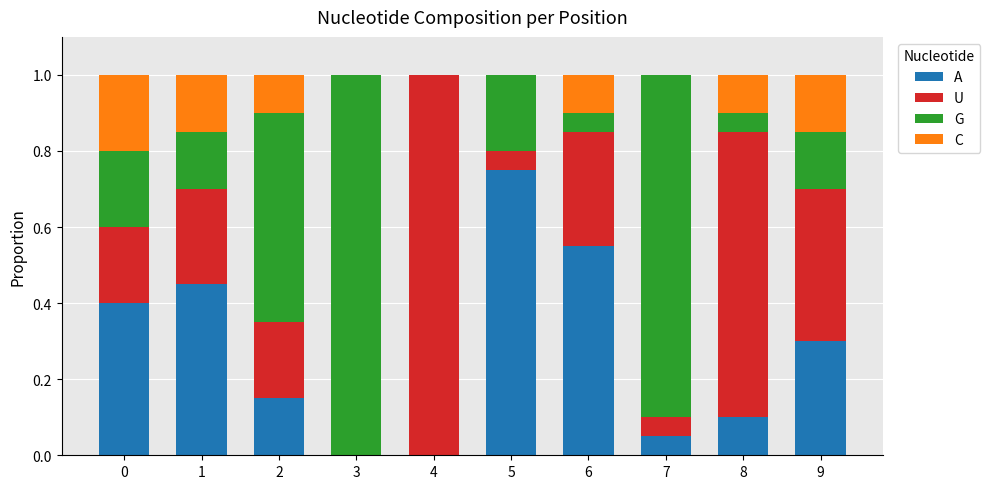

The A series shows 0.1 at 8. True or false?

True